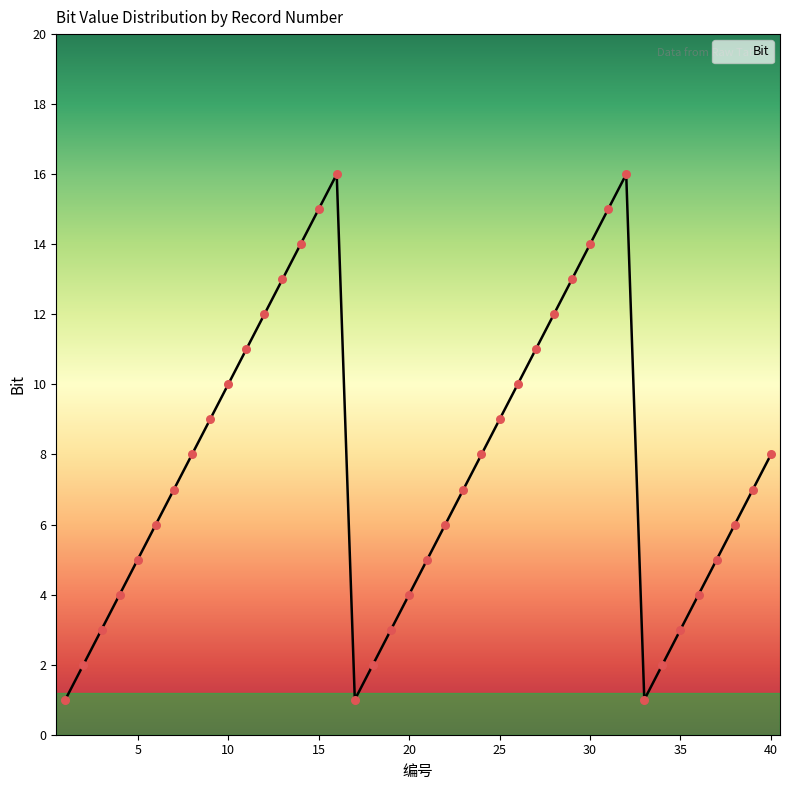

How many lines are shown in the chart?

1